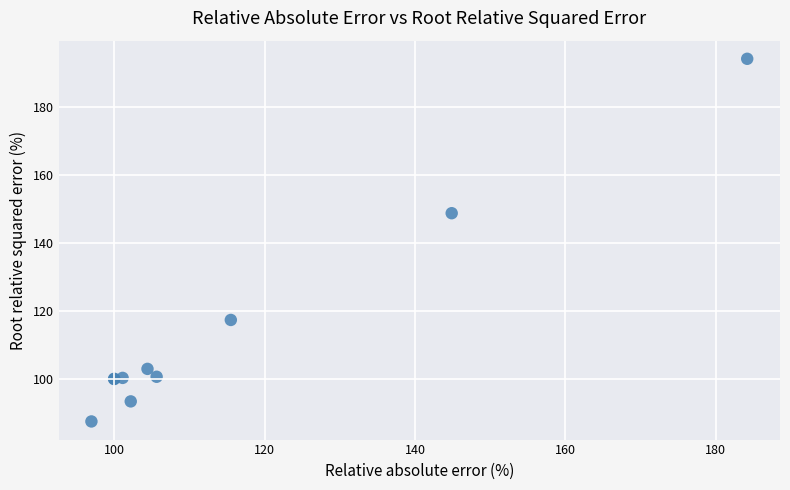

What Y value in the scatter plot is closest to 140?

148.8